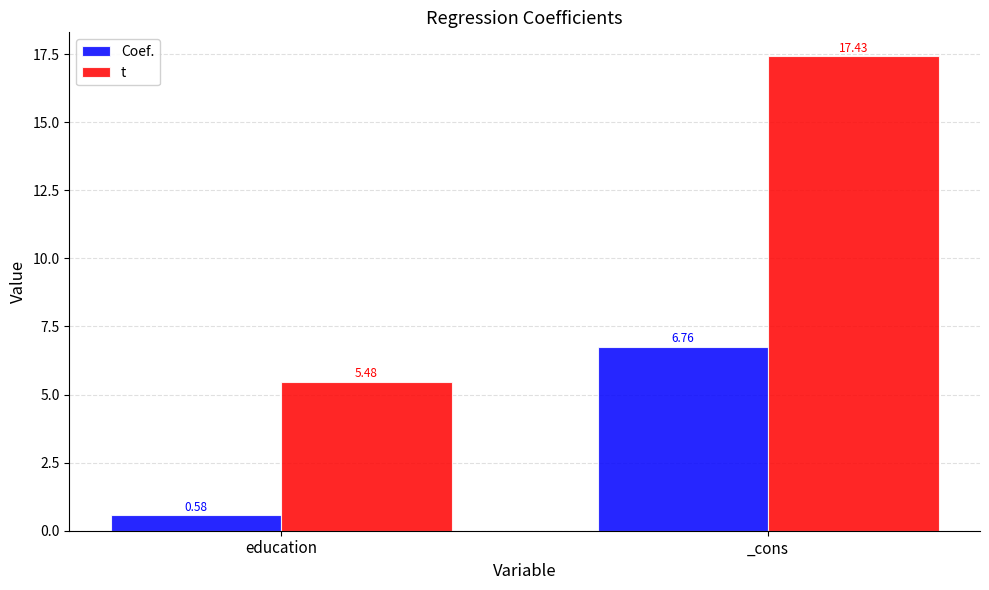

Which category has the lowest value in the t series?

education